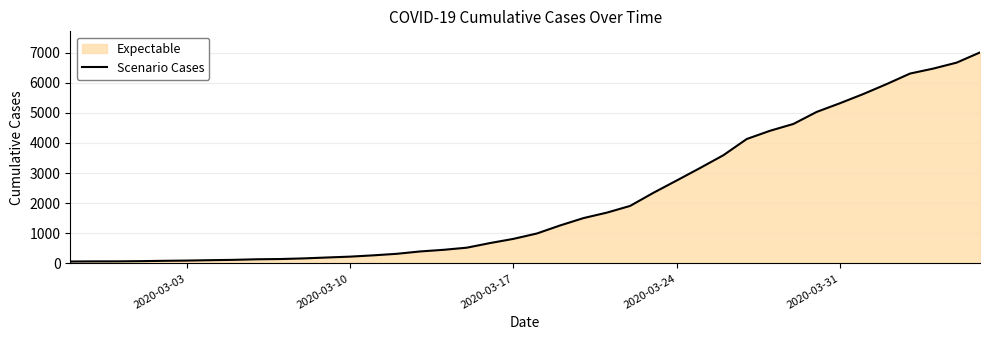

What is the maximum value shown in the chart?

7004